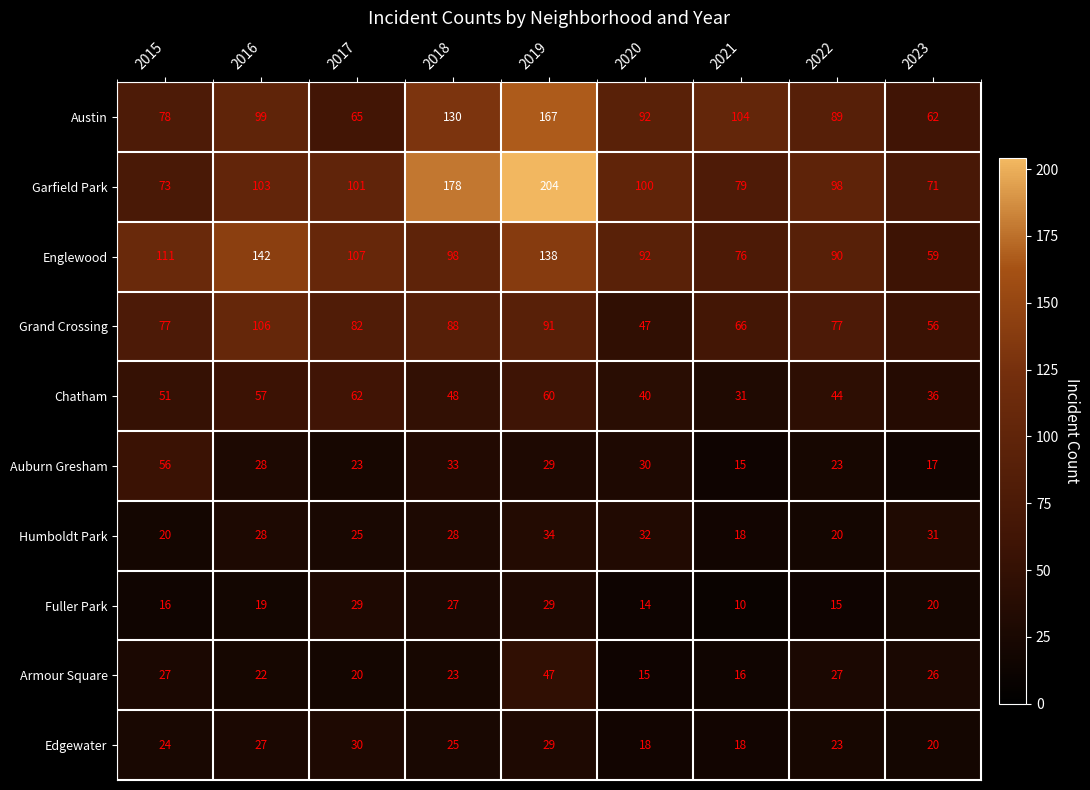

What value does the Chatham series have at 2023, to the nearest 10?

40